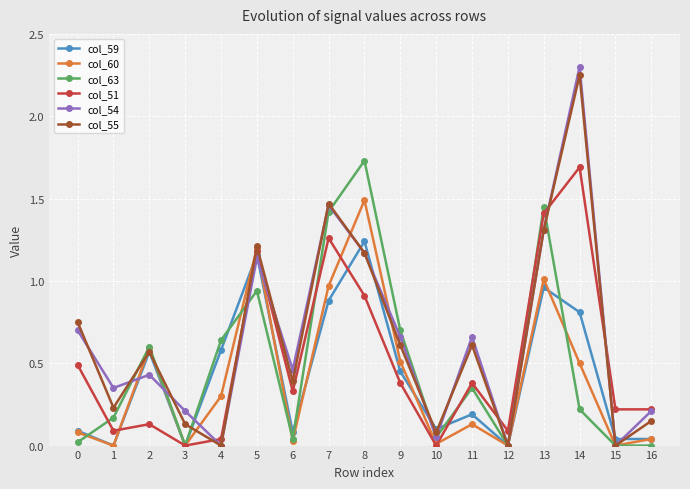

The col_60 series shows 0.2 at 4. True or false?

False